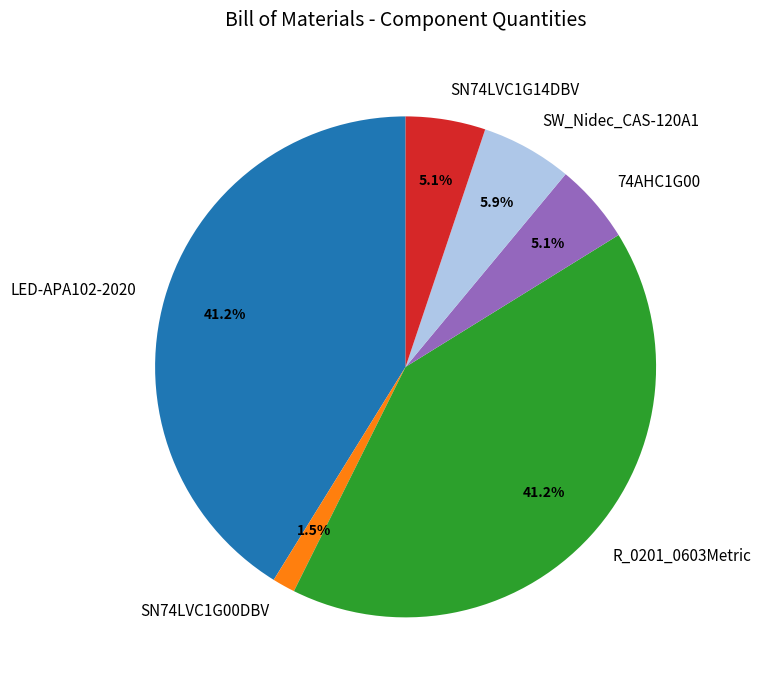

Is it true that SN74LVC1G14DBV is 15% of the pie?

False